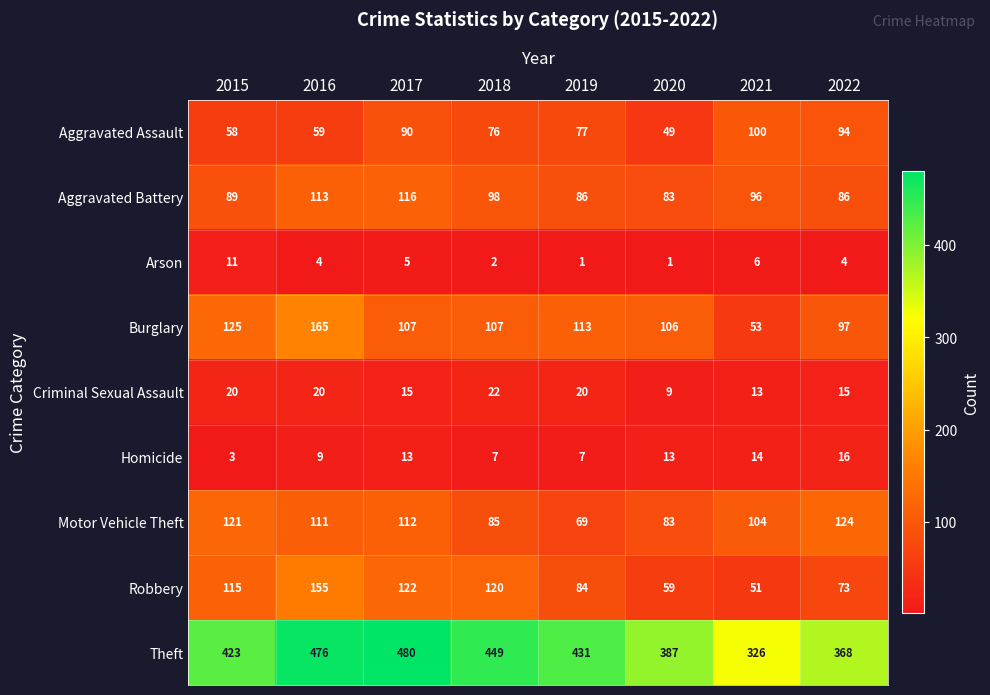

At how many categories does at least one series exceed 127?

8